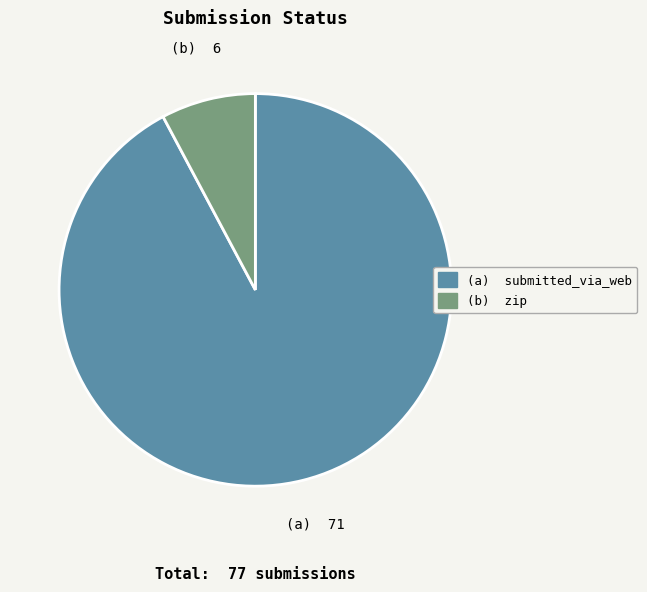

How many slices are in this pie chart?

2